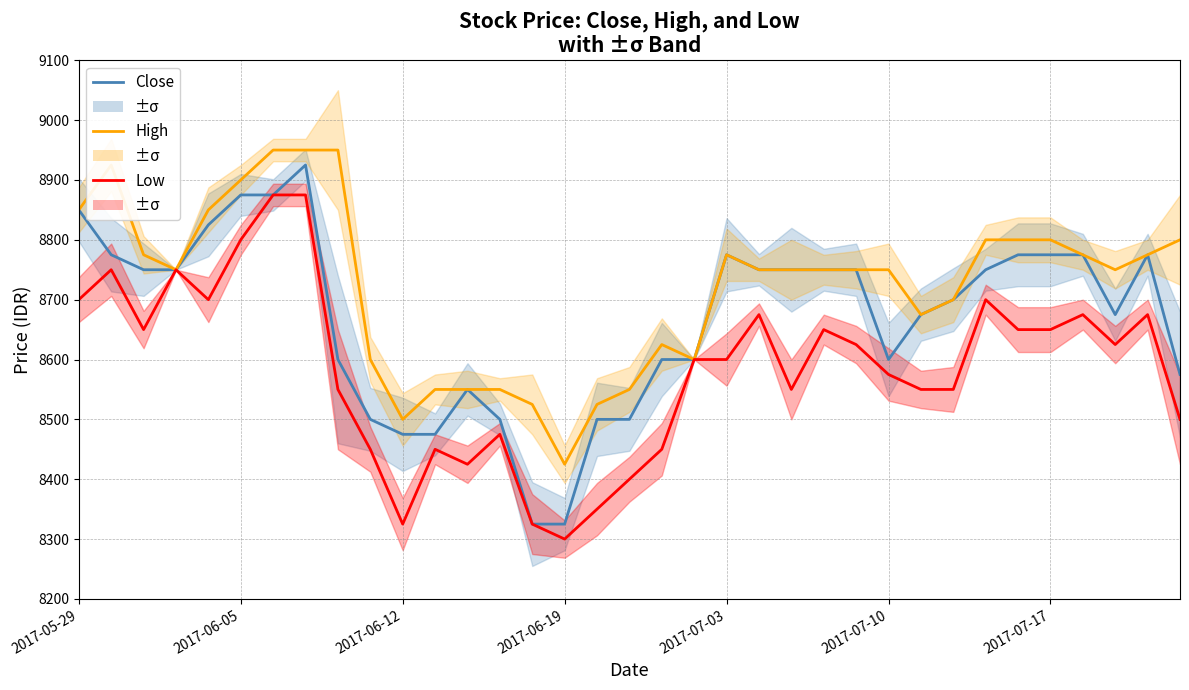

What is the minimum value shown in the chart?

8300